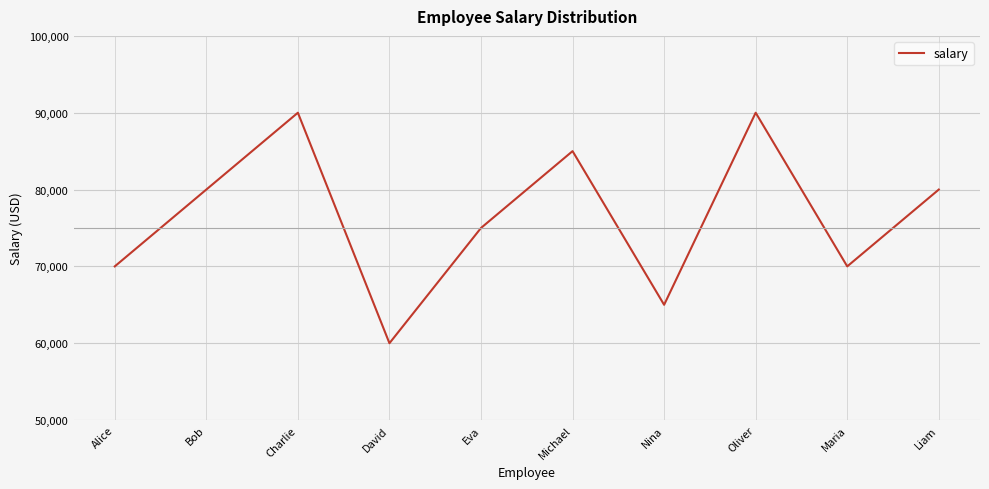

What is the approximate value at Liam, to the nearest 100?

80000